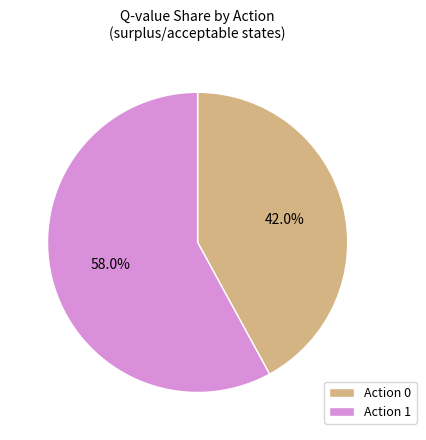

Count the number of slices in the pie.

2